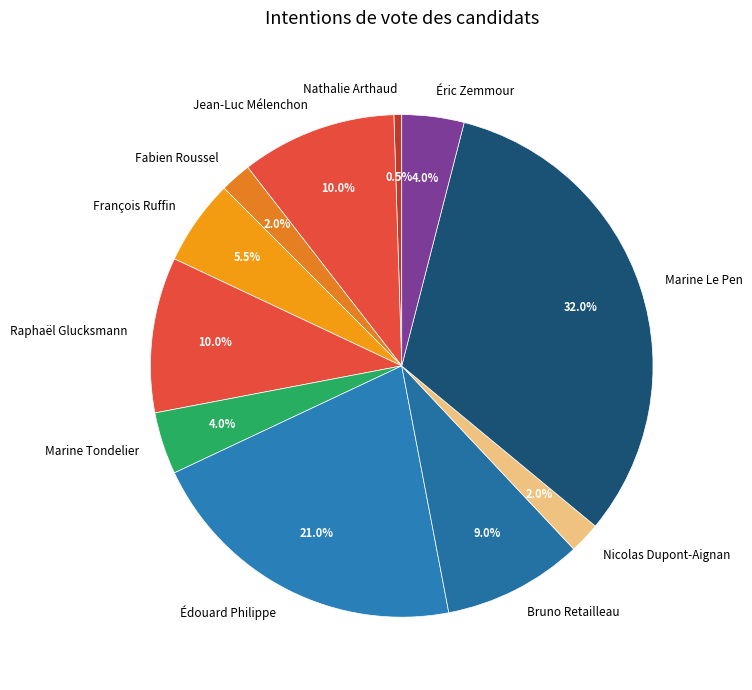

Which slice is the smallest?

Nathalie Arthaud